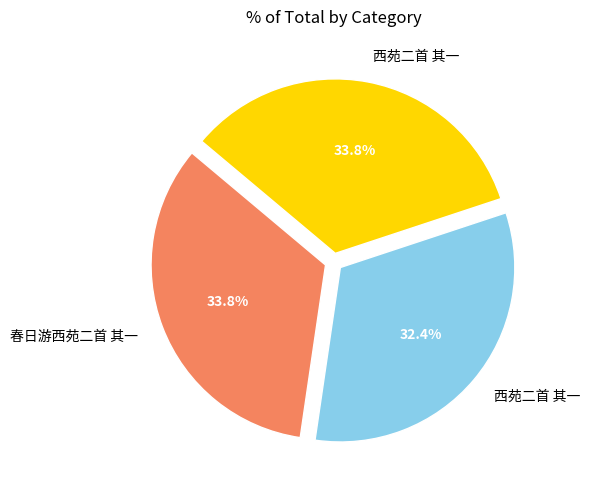

What is the smallest slice in the pie chart?

西苑二首 其一